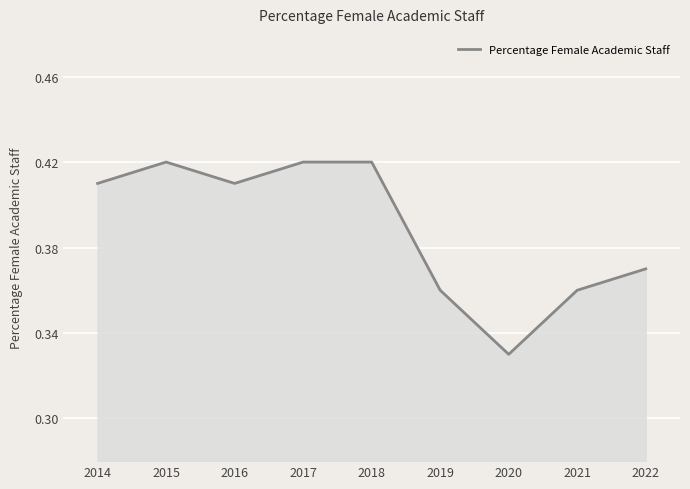

Is it true that the value at 2017 is 0.2?

False